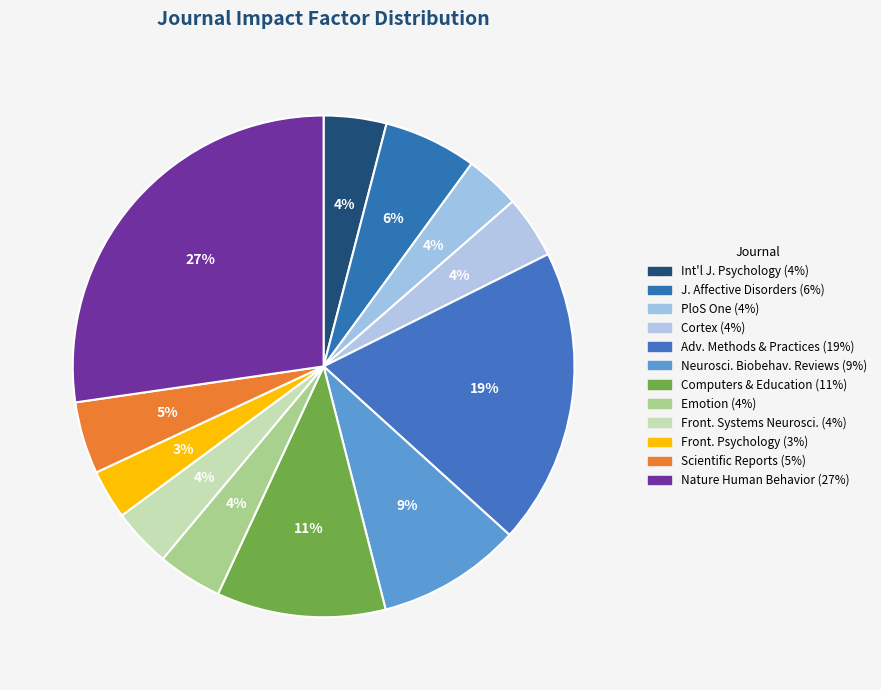

To the nearest percent, what is the difference between the largest and smallest slice percentages?

24%